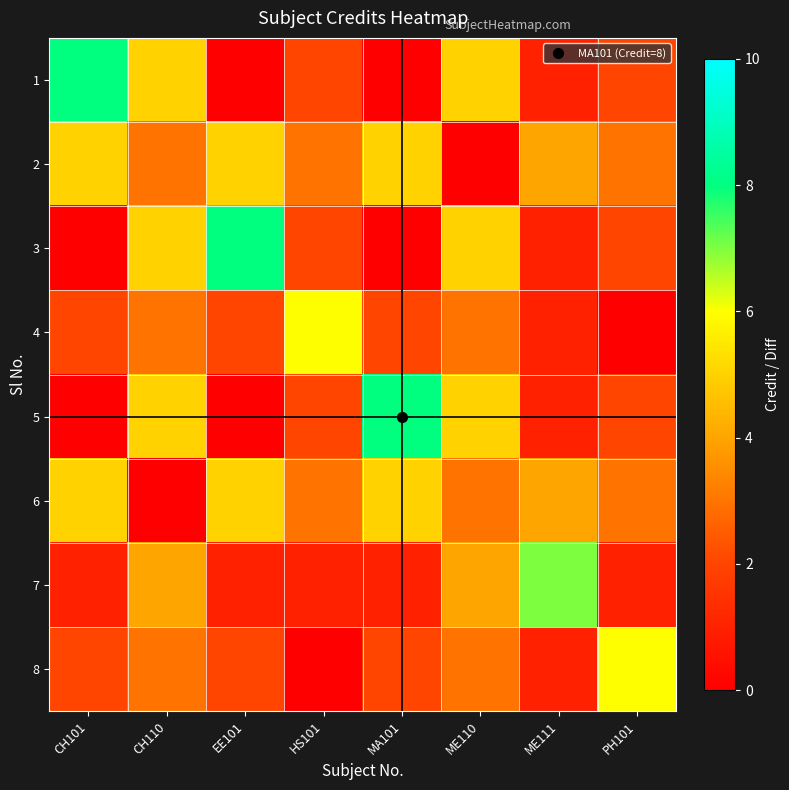

At how many categories does at least one series exceed 7?

3